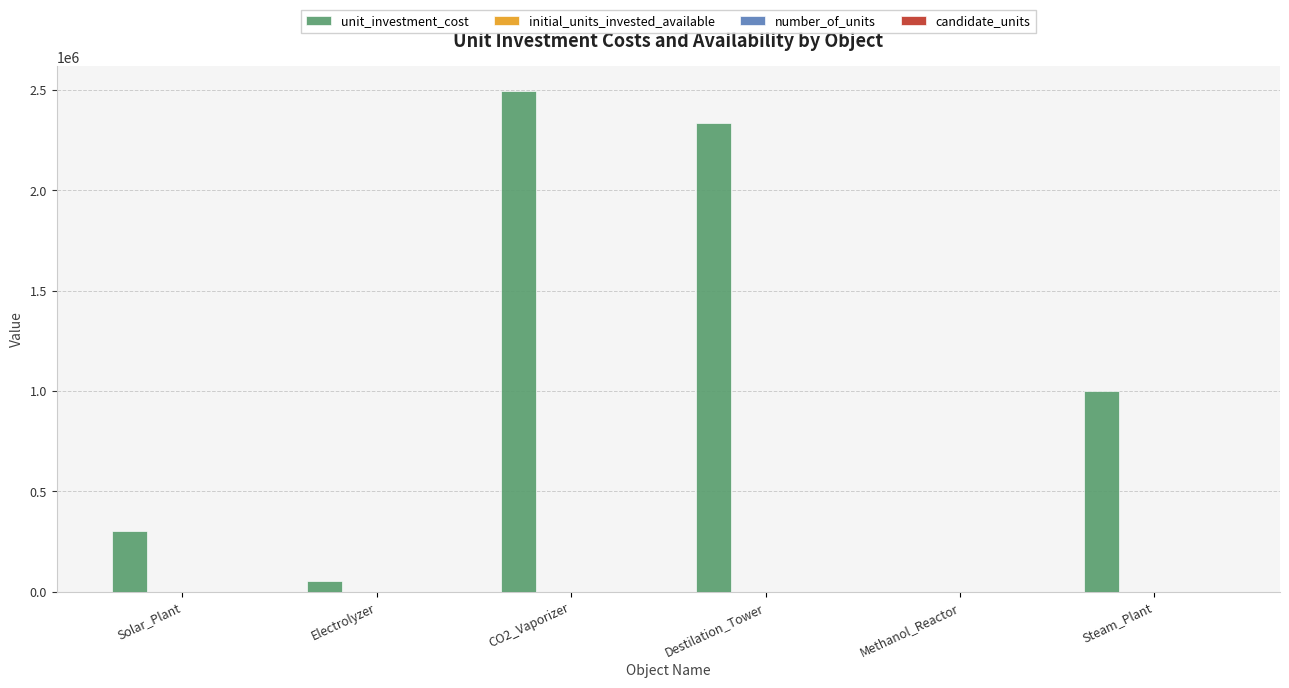

True or false: unit_investment_cost has a value of 0.0 at Methanol_Reactor.

True